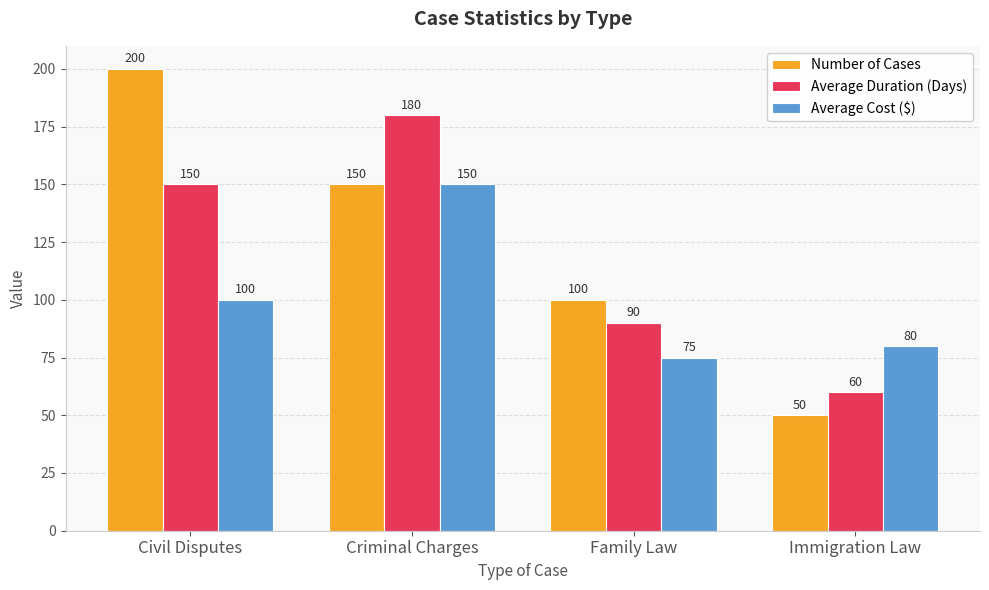

Is the value of Average Duration (Days) at Immigration Law greater than the value of Number of Cases at Criminal Charges?

No